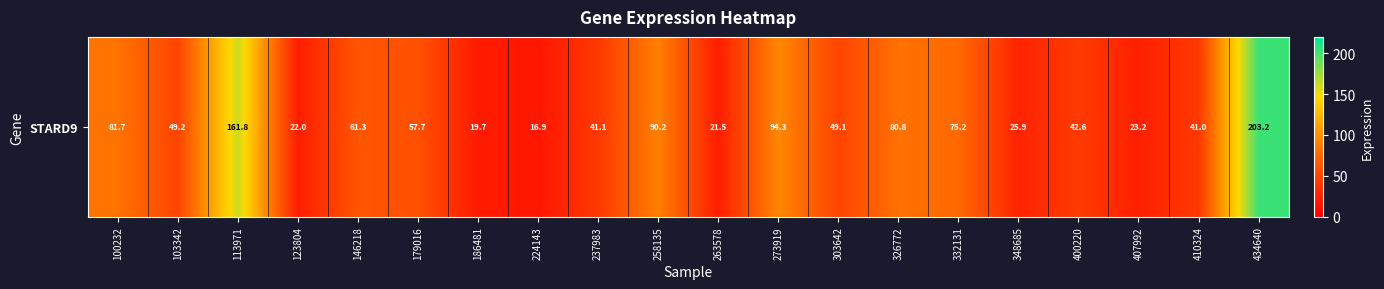

Which label corresponds to the largest value in the chart?

434640